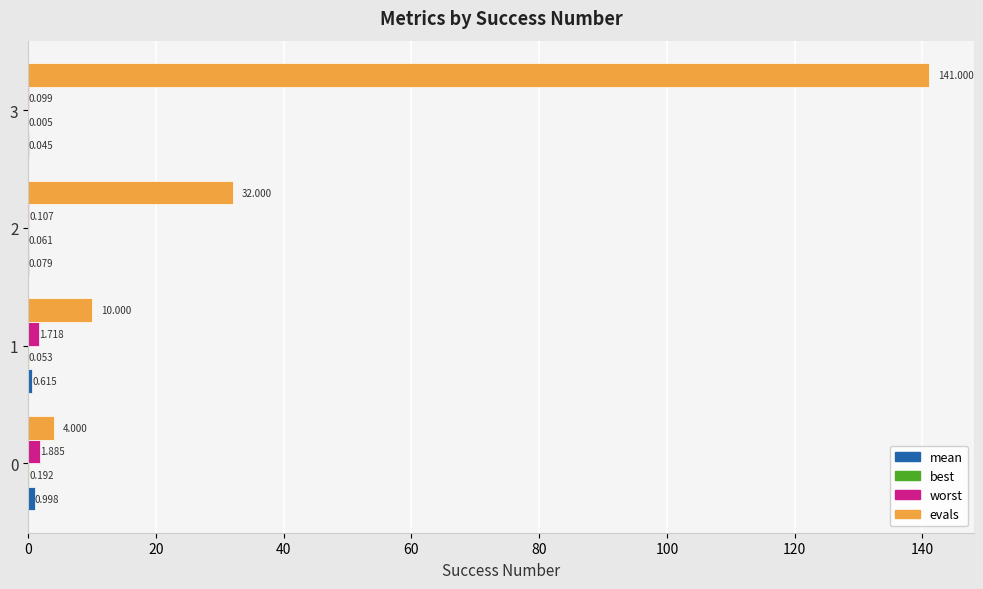

How many distinct data groups are displayed?

4